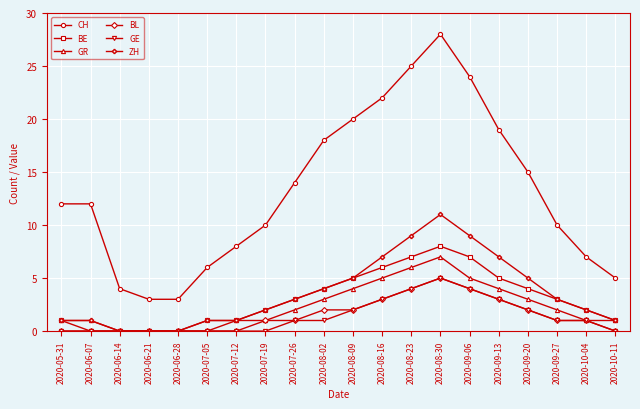

True or false: ZH and CH intersect in this chart.

False